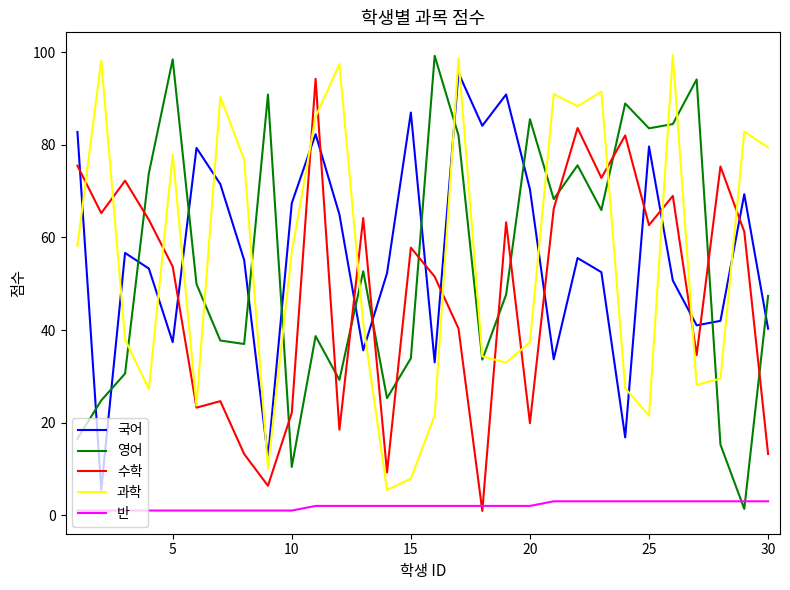

True or false: 국어 and 반 cross at least once.

False